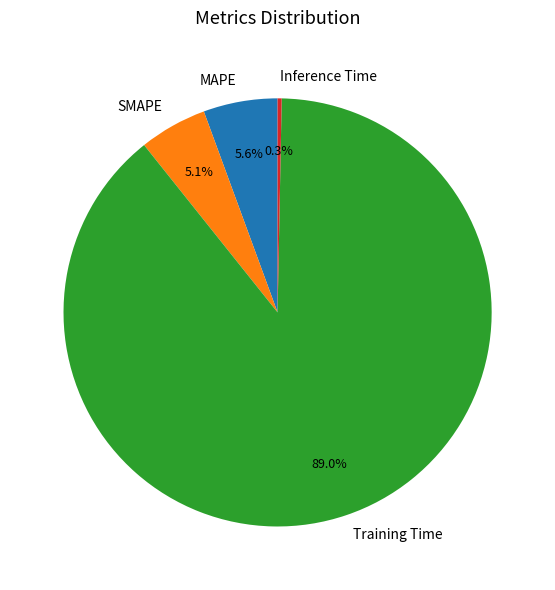

What is the majority slice?

Training Time